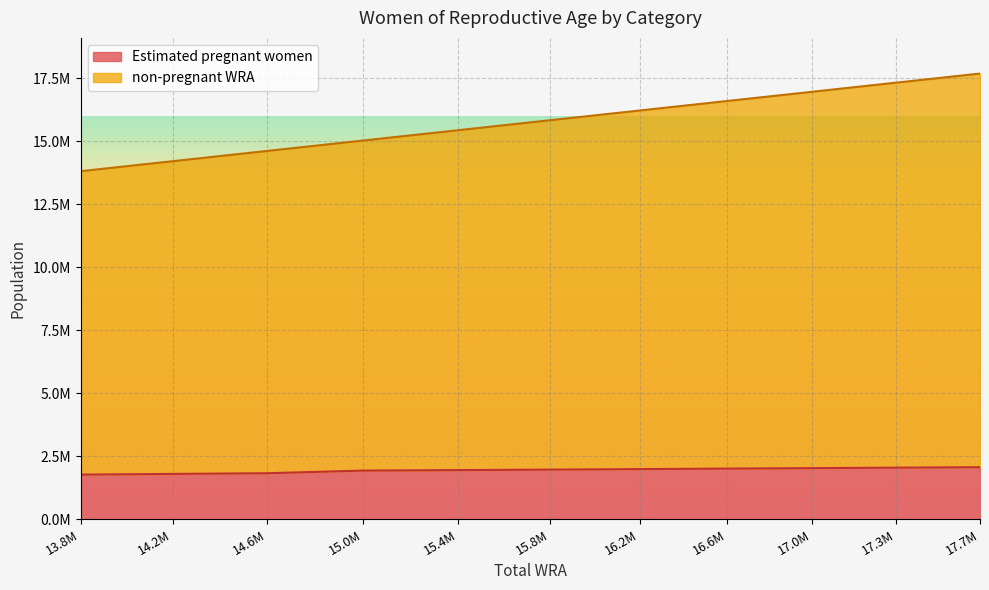

True or false: Estimated pregnant women has more than 1 interior local peaks.

False